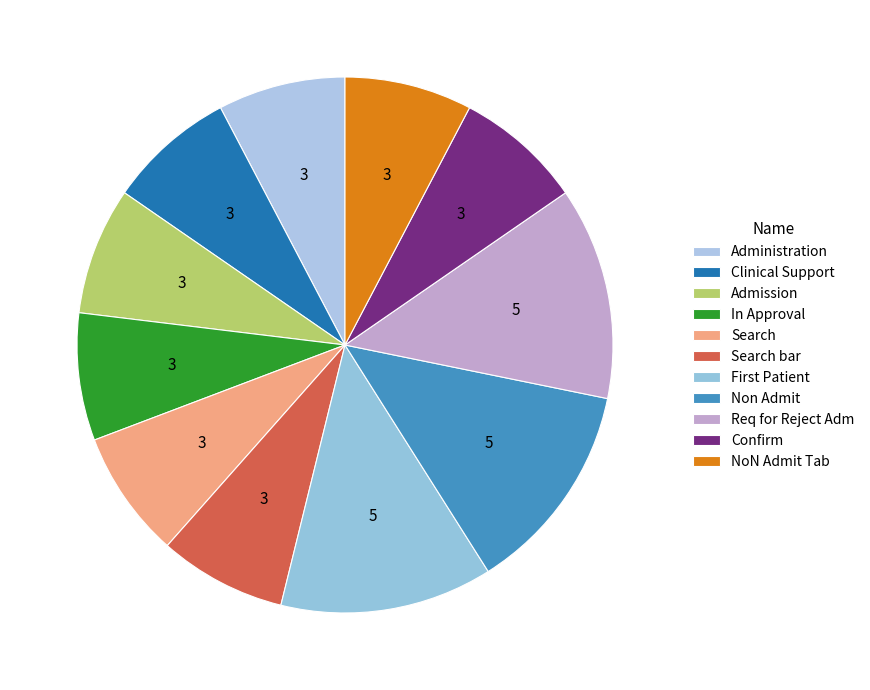

How many segments does this pie chart have?

11